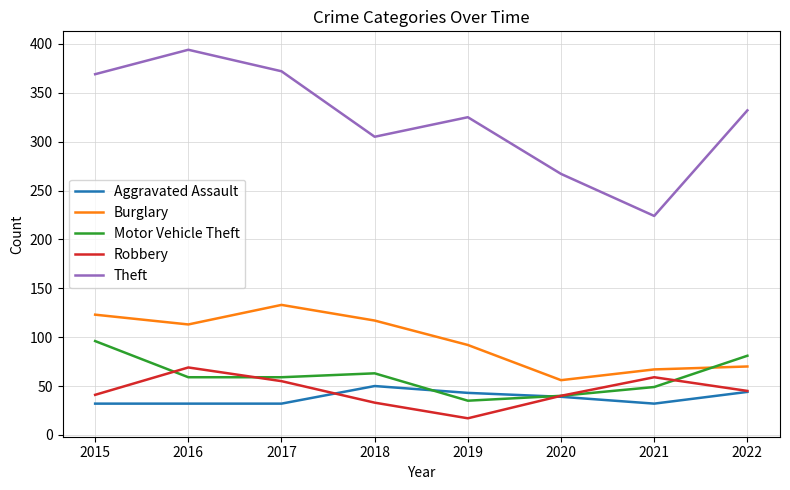

Which series has the widest spread of values?

Theft